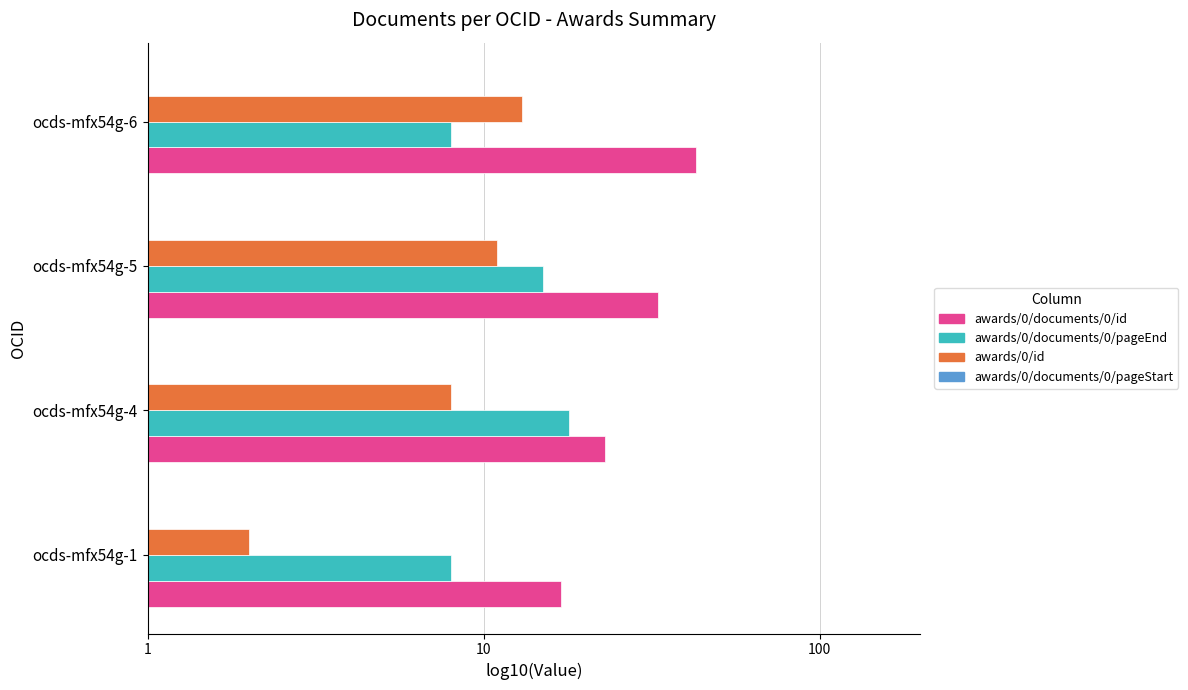

What is the maximum value for awards/0/id?

1.1